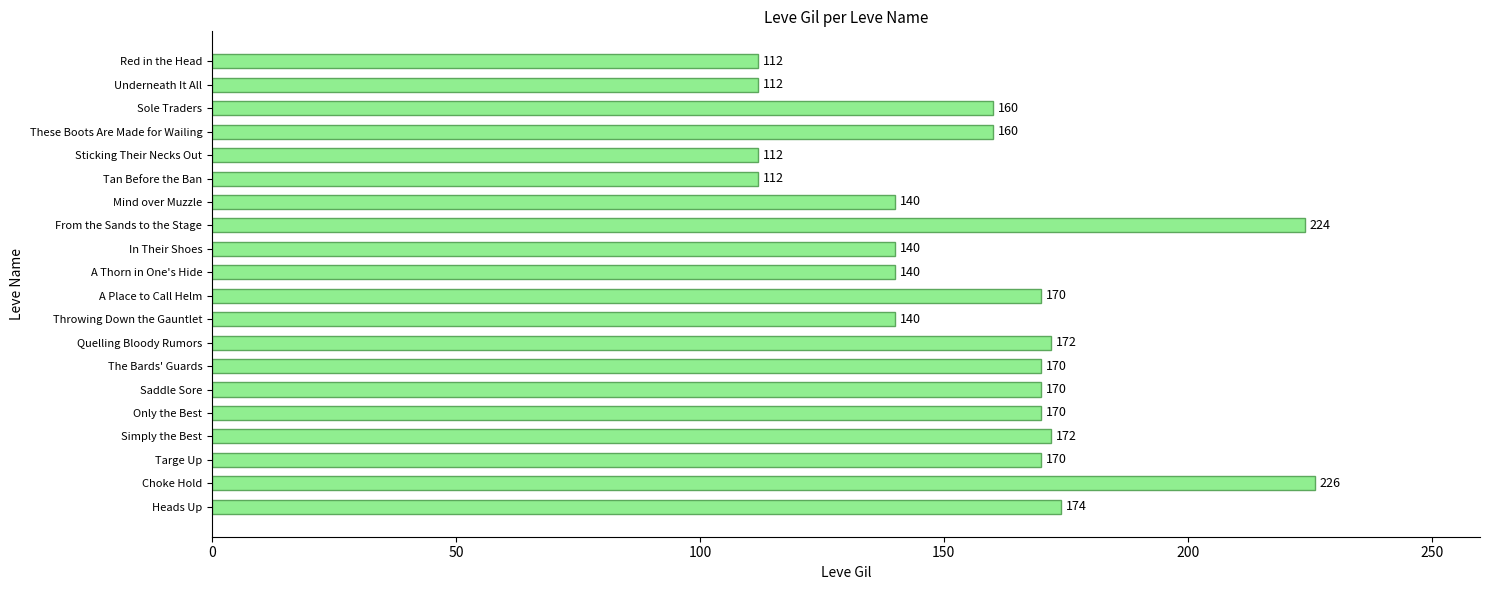

Which has a higher value, Throwing Down the Gauntlet or From the Sands to the Stage?

From the Sands to the Stage